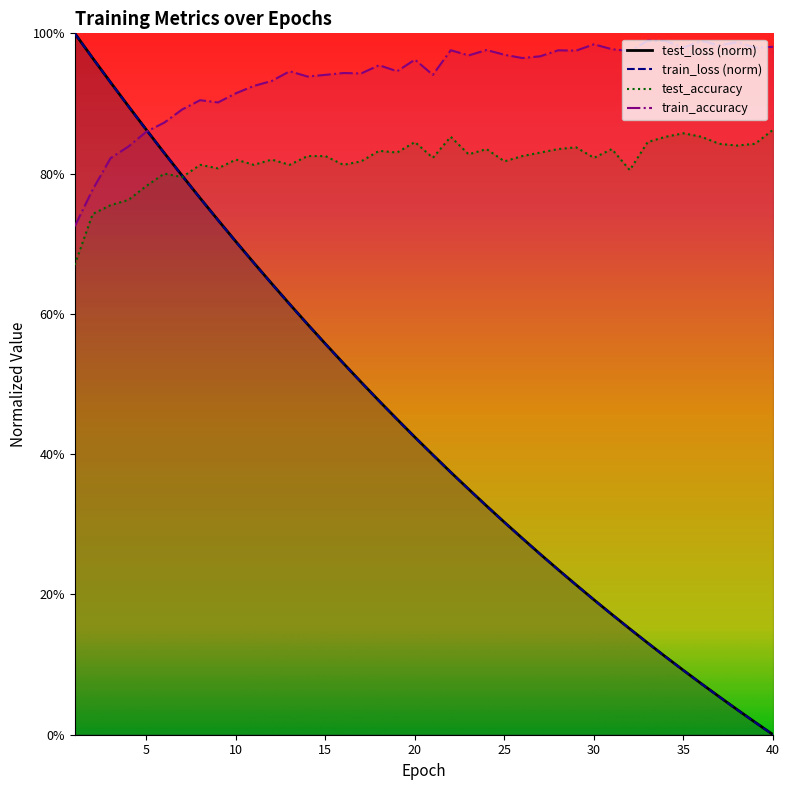

What are all the series names shown in the legend?

test_loss, train_loss, test_accuracy, train_accuracy